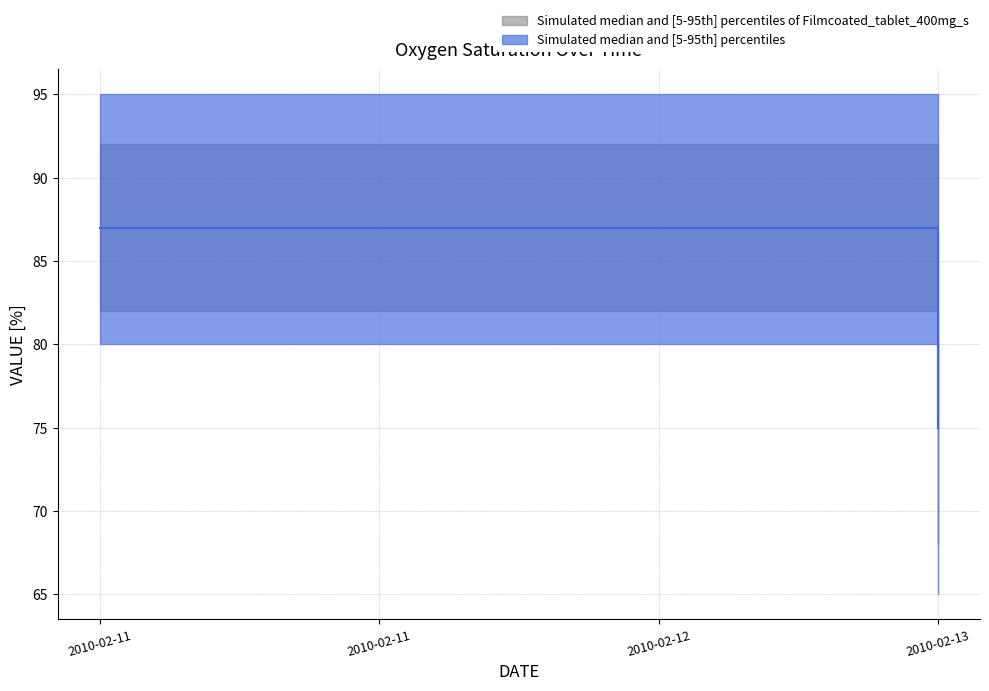

True or false: Oxygen saturation (blue) and Oxygen saturation (gray) cross at least once.

False